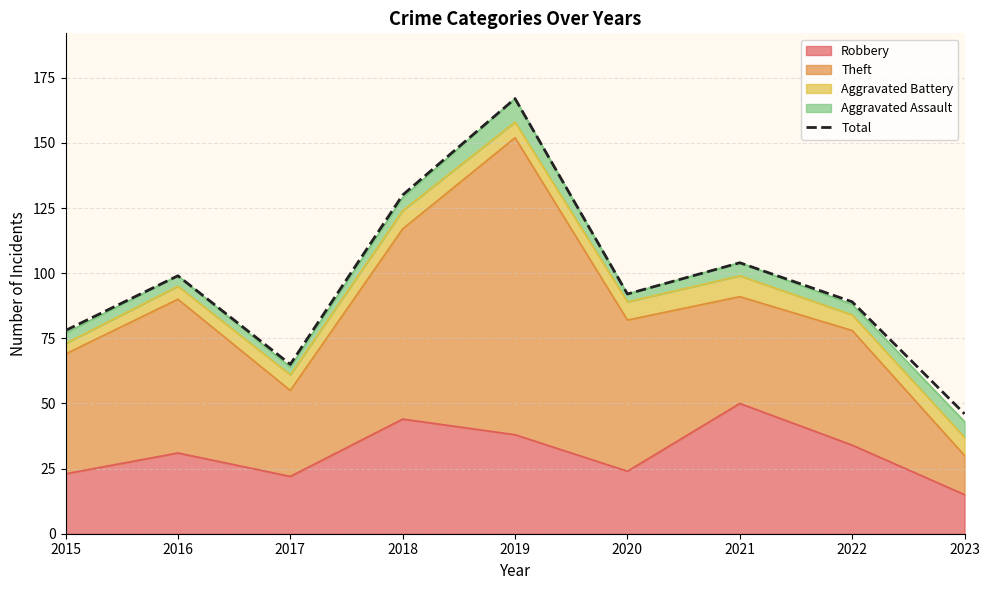

Reading left to right, extract all data points from this chart.

2015=78	2016=99	2017=65	2018=130	2019=167	2020=92	2021=104	2022=89	2023=46